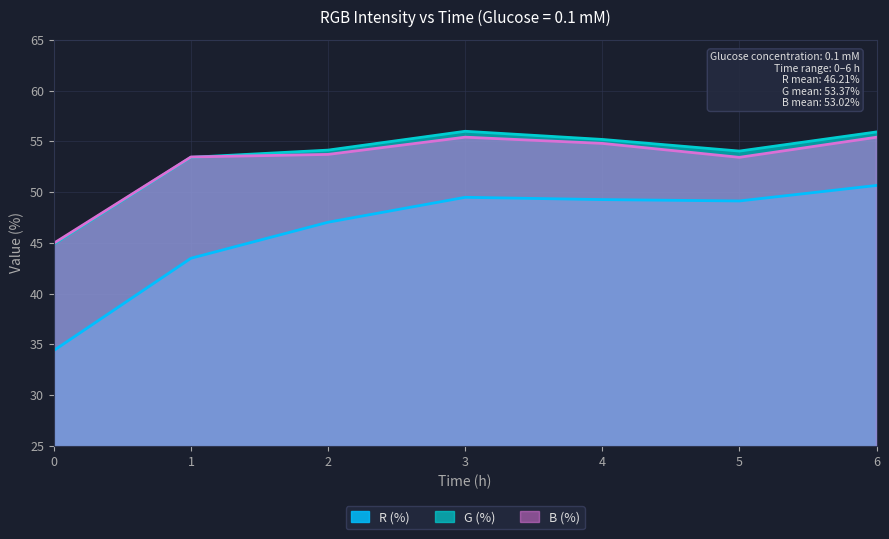

The G (%) series shows 33.8 at 5. True or false?

False